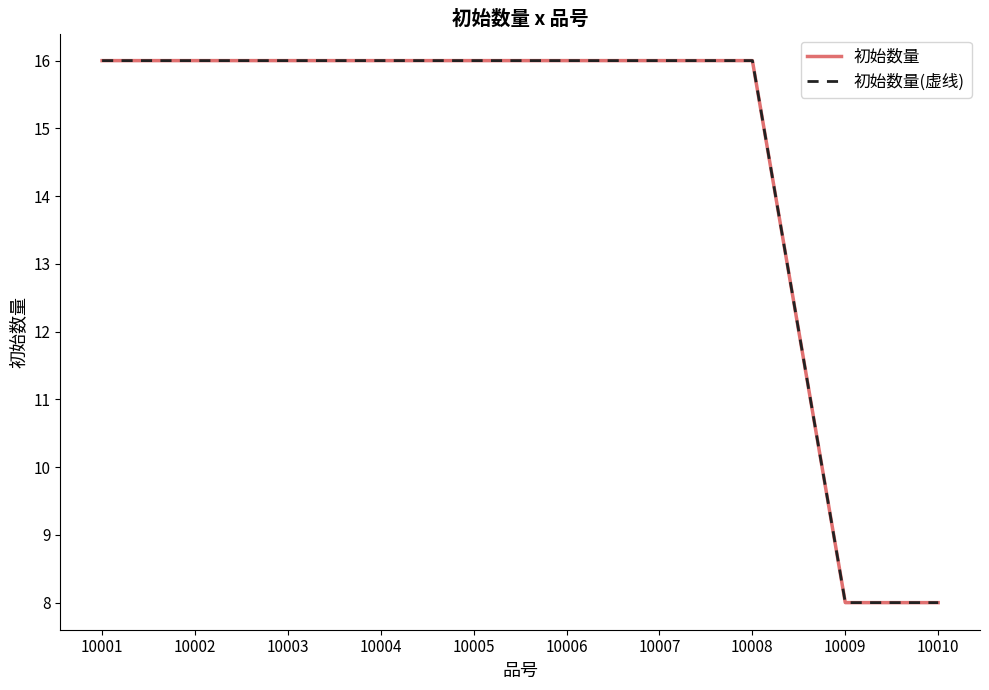

Reading left to right, extract all data points from this chart.

初始数量: 10001=16	10002=16	10003=16	10004=16	10005=16	10006=16	10007=16	10008=16	10009=8	10010=8
初始数量(虚线): 10001=16	10002=16	10003=16	10004=16	10005=16	10006=16	10007=16	10008=16	10009=8	10010=8